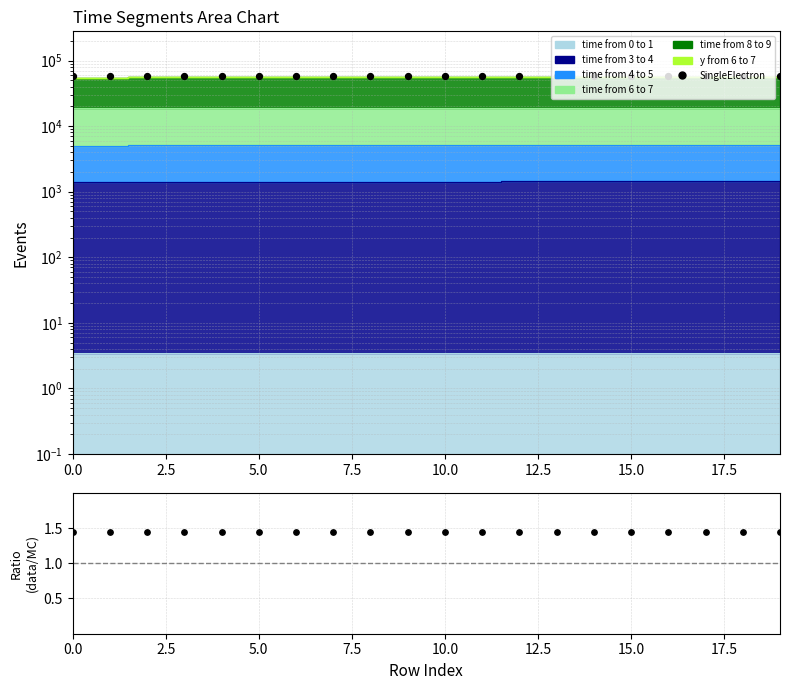

Is the value of SingleElectron at 17.5 greater than the value of data/MC at 11?

Yes